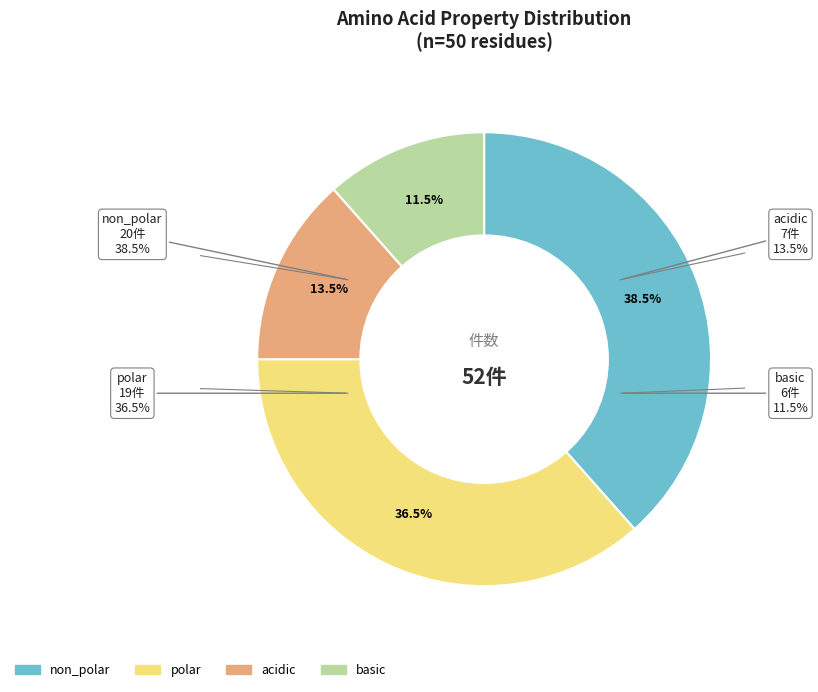

Rank the categories by value from lowest to highest.

basic, acidic, polar, non_polar